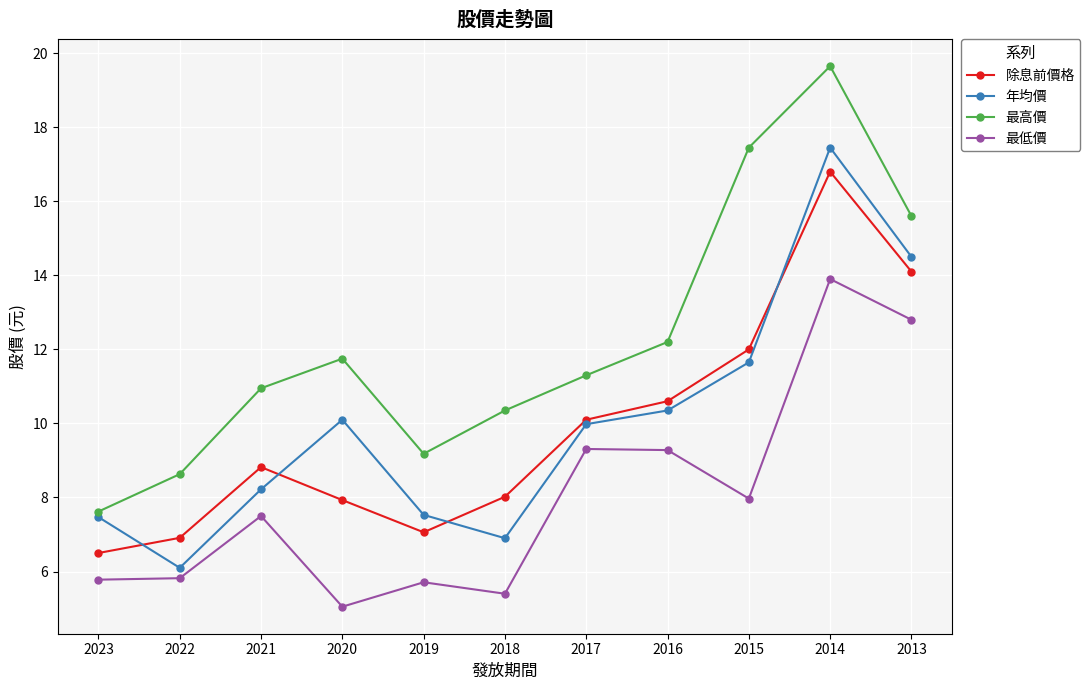

True or false: 最高價 and 最低價 intersect in this chart.

False